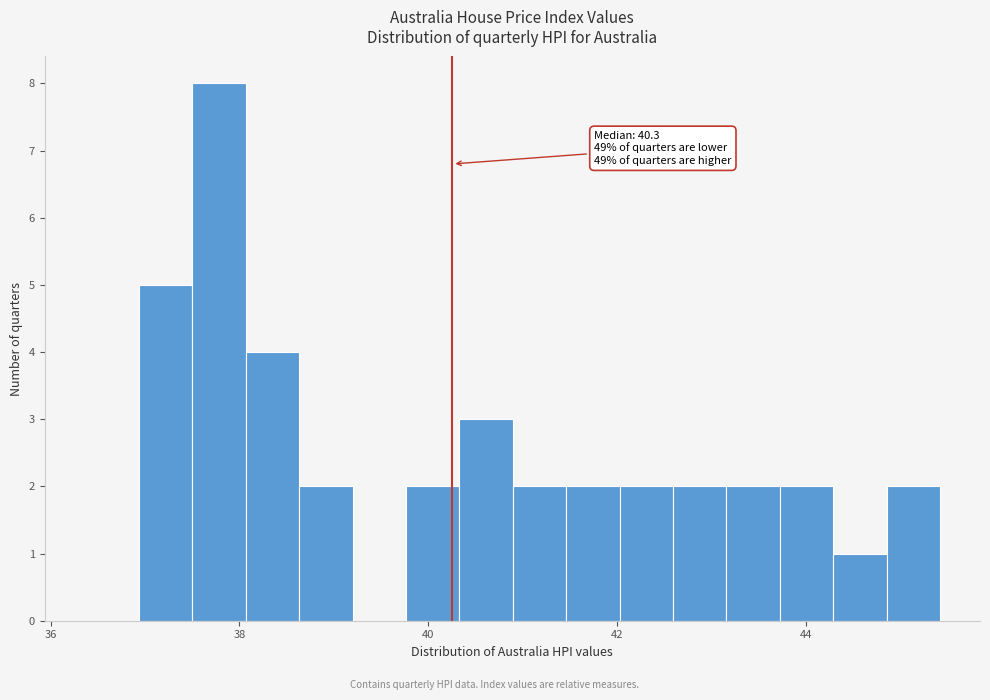

Around what value on the x-axis is the tallest bar? Give the approximate position of its centre, as read against the axis.

37.8